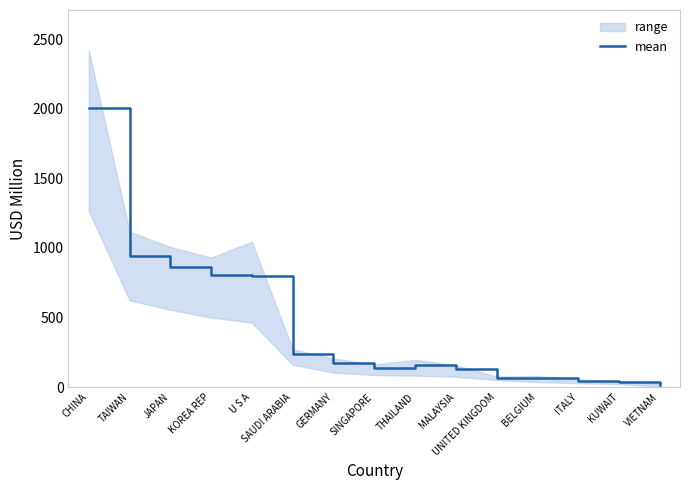

Reading left to right, list all the values displayed in this chart.

CHINA=2007.6	TAIWAN=939.2	JAPAN=865.7	KOREA REP=806.0	U S A=796.7	SAUDI ARABIA=241.0	GERMANY=175.5	SINGAPORE=135.2	THAILAND=160.7	MALAYSIA=130.4	UNITED KINGDOM=64.7	BELGIUM=63.6	ITALY=43.0	KUWAIT=33.5	VIETNAM=14.2